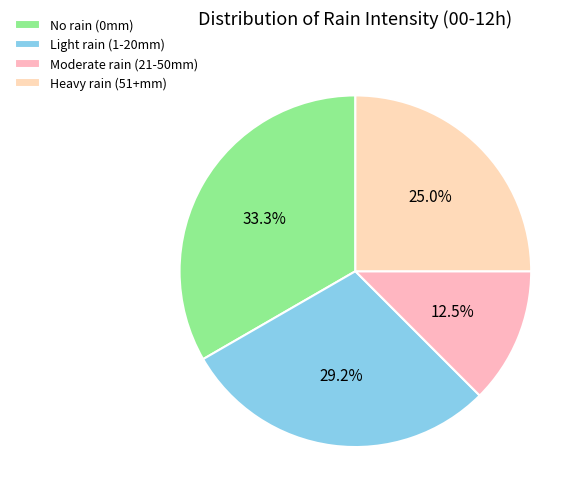

To the nearest percent, what is the average slice percentage?

25%